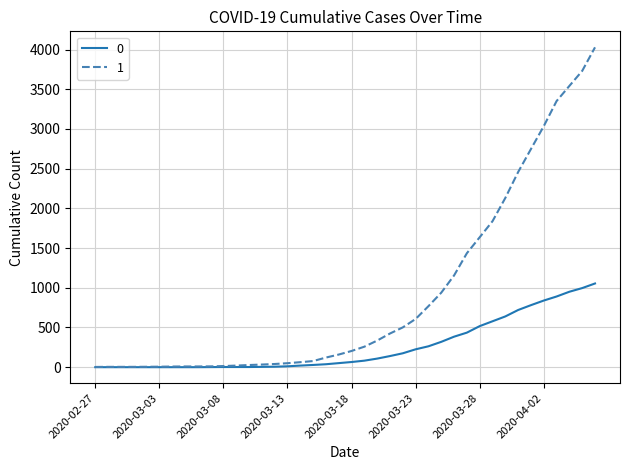

What is the greatest value displayed?

4028